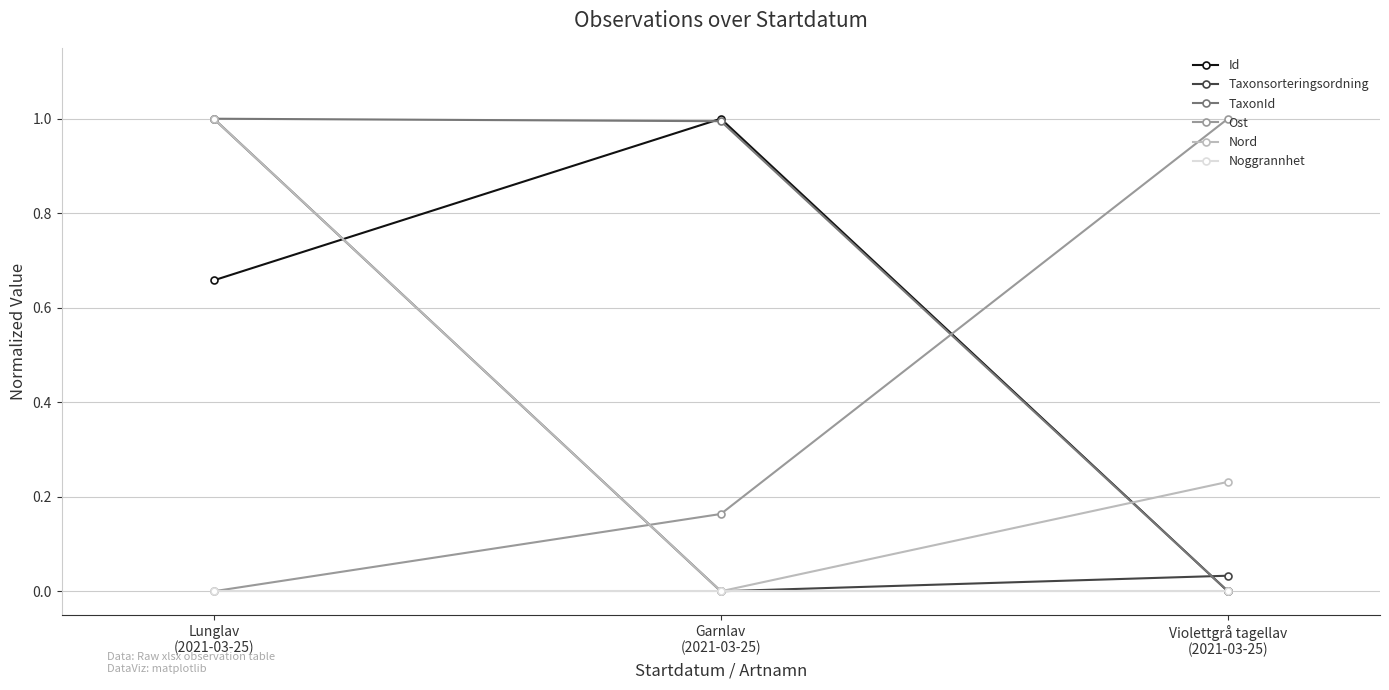

What is the maximum value shown in the chart?

1.0